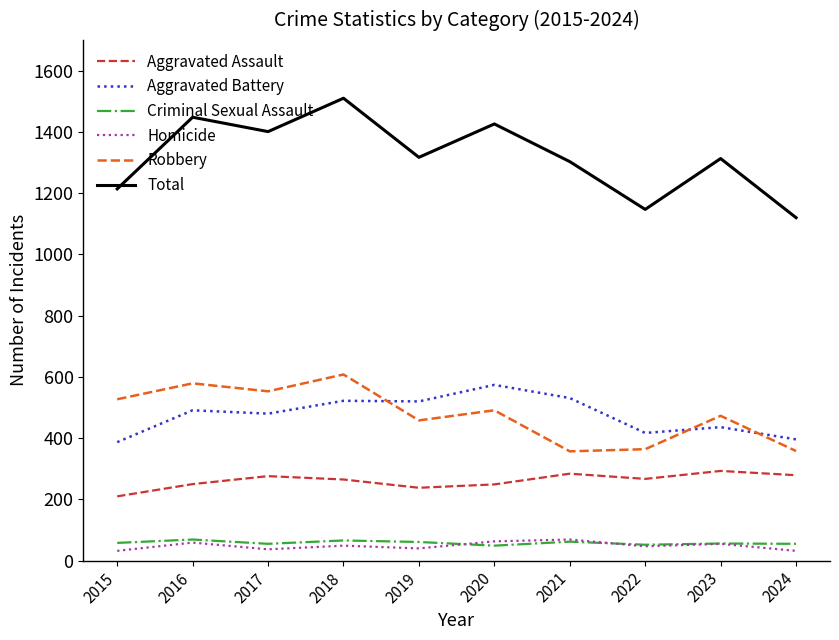

In Criminal Sexual Assault, how many points are lower than both neighbors (excluding endpoints)?

3